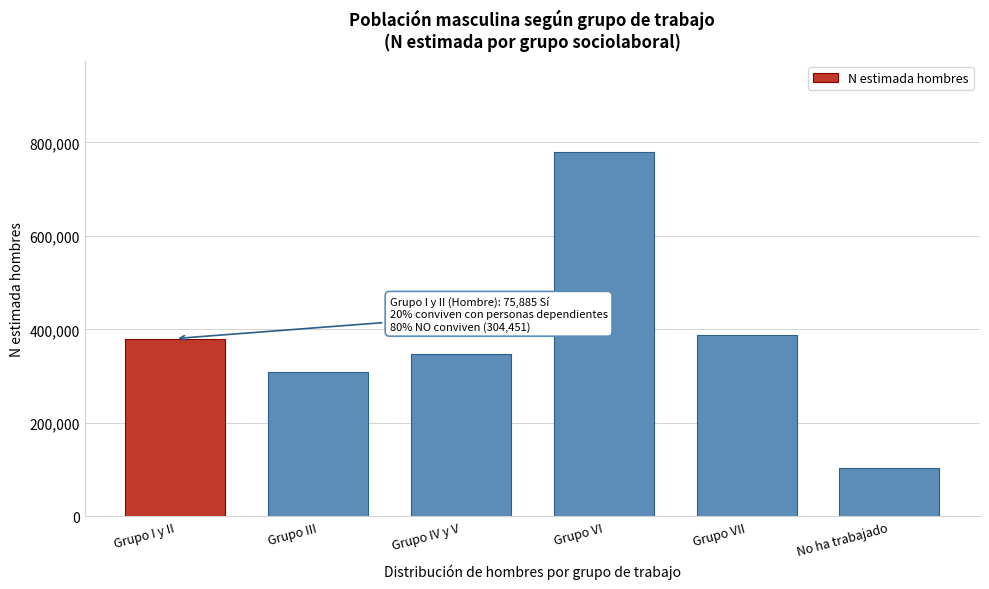

Reading left to right, what are all the values shown in this chart?

Grupo I y II=380336	Grupo III=308308	Grupo IV y V=347819	Grupo VI=779901	Grupo VII=388720	No ha trabajado=102949